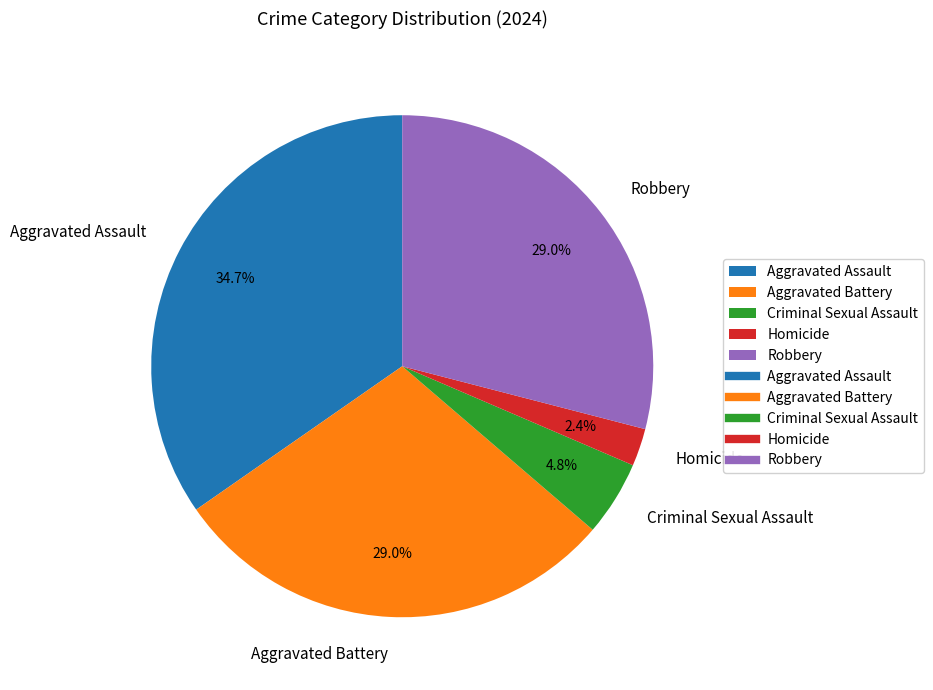

Does Homicide account for over 50% of the chart?

No